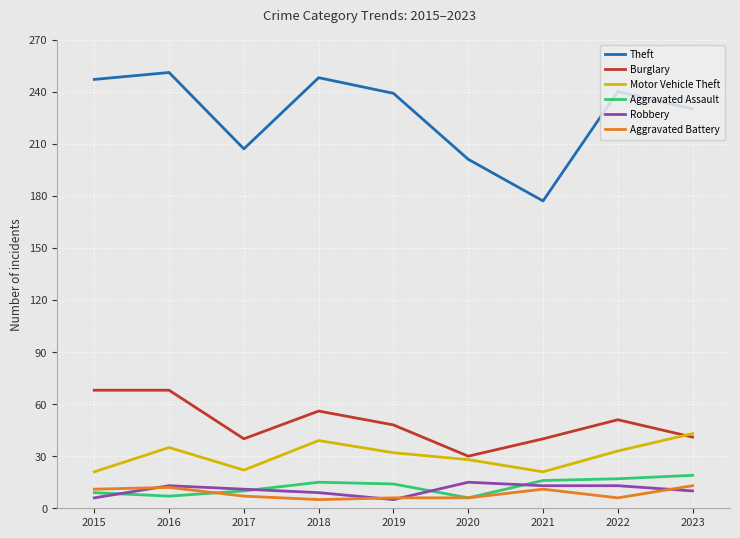

The value of Aggravated Assault at 2016 is 7. True or false?

True